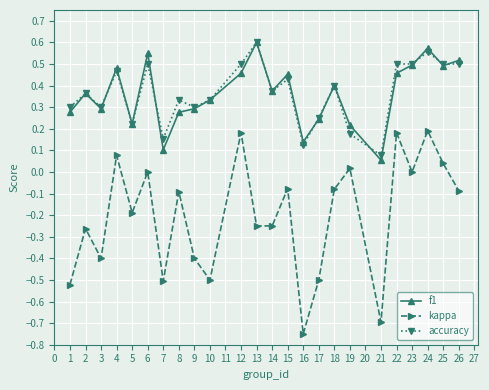

True or false: kappa and f1 cross at least once.

False